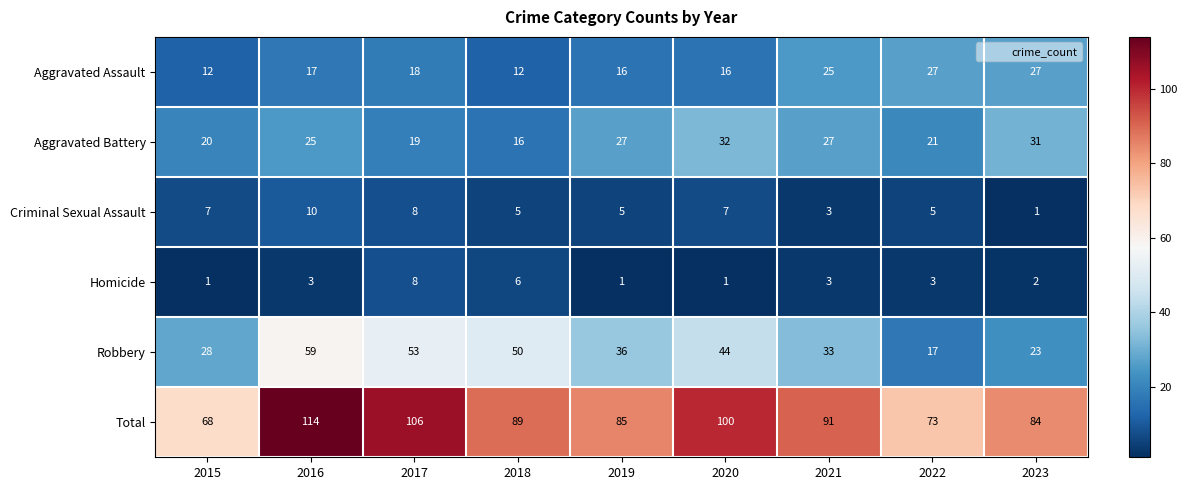

What is the spread (max minus min) of values at 2021?

88